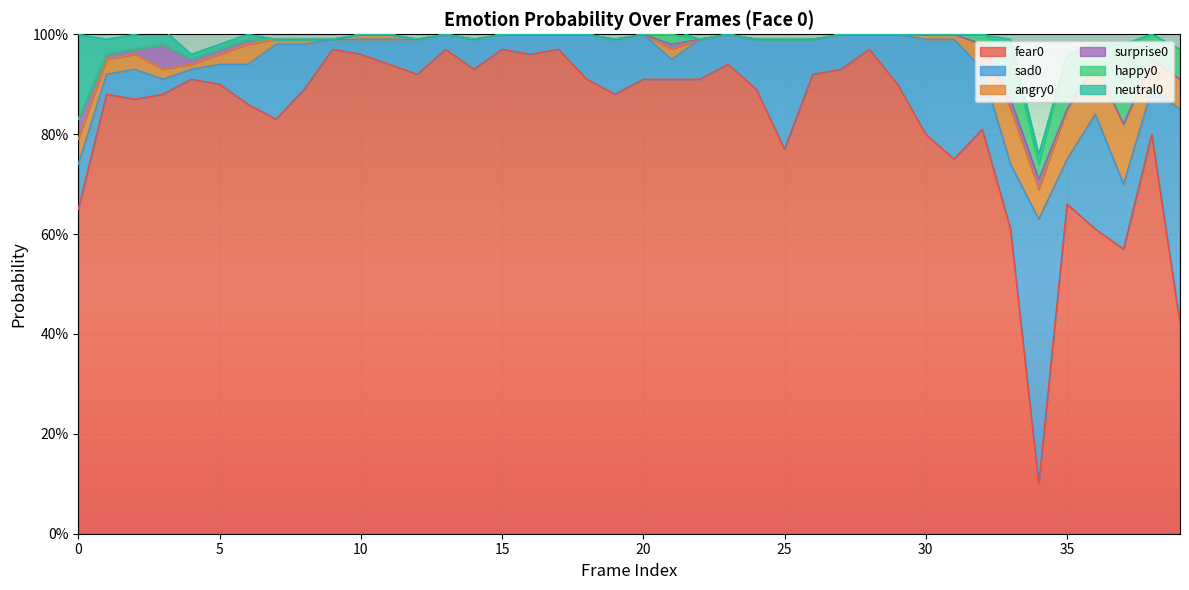

How many data points in angry0 are above 0?

22